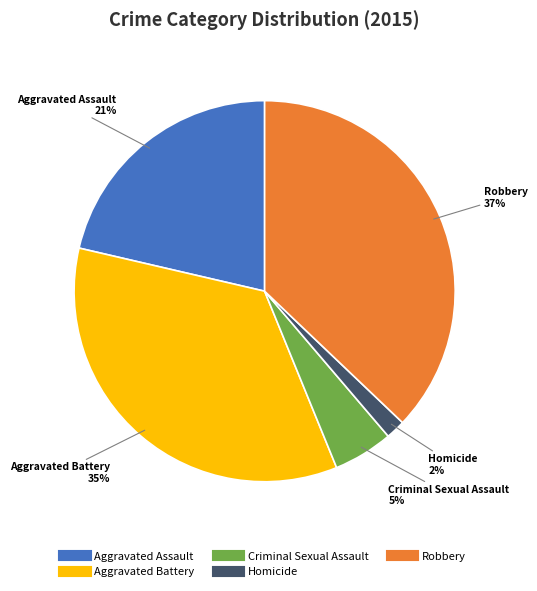

Which slice is the largest?

Robbery